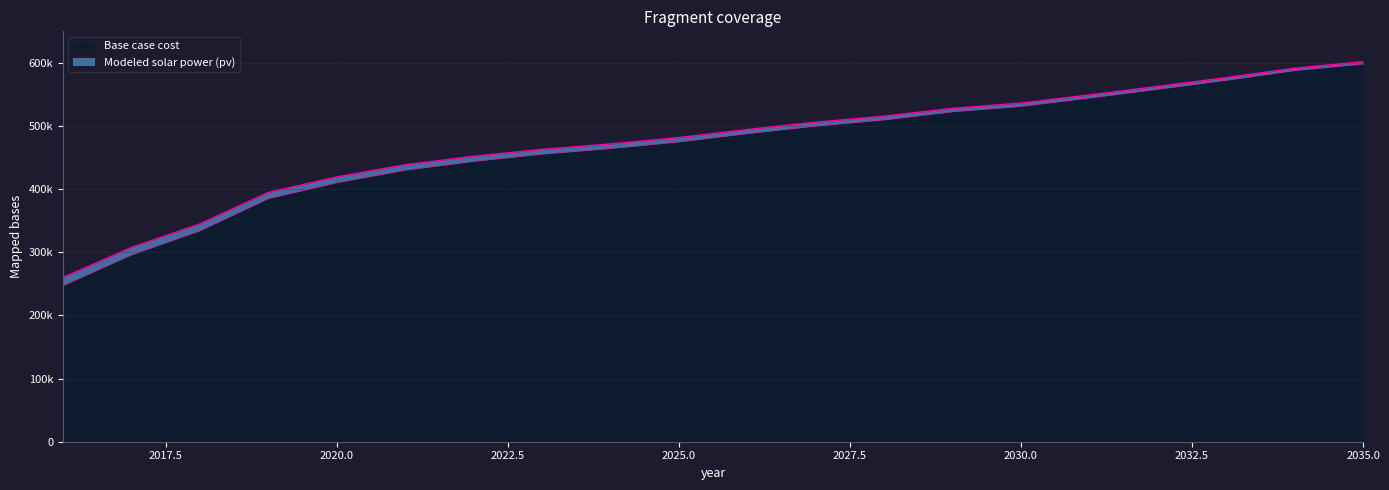

What is the maximum value shown in the chart?

601437.5